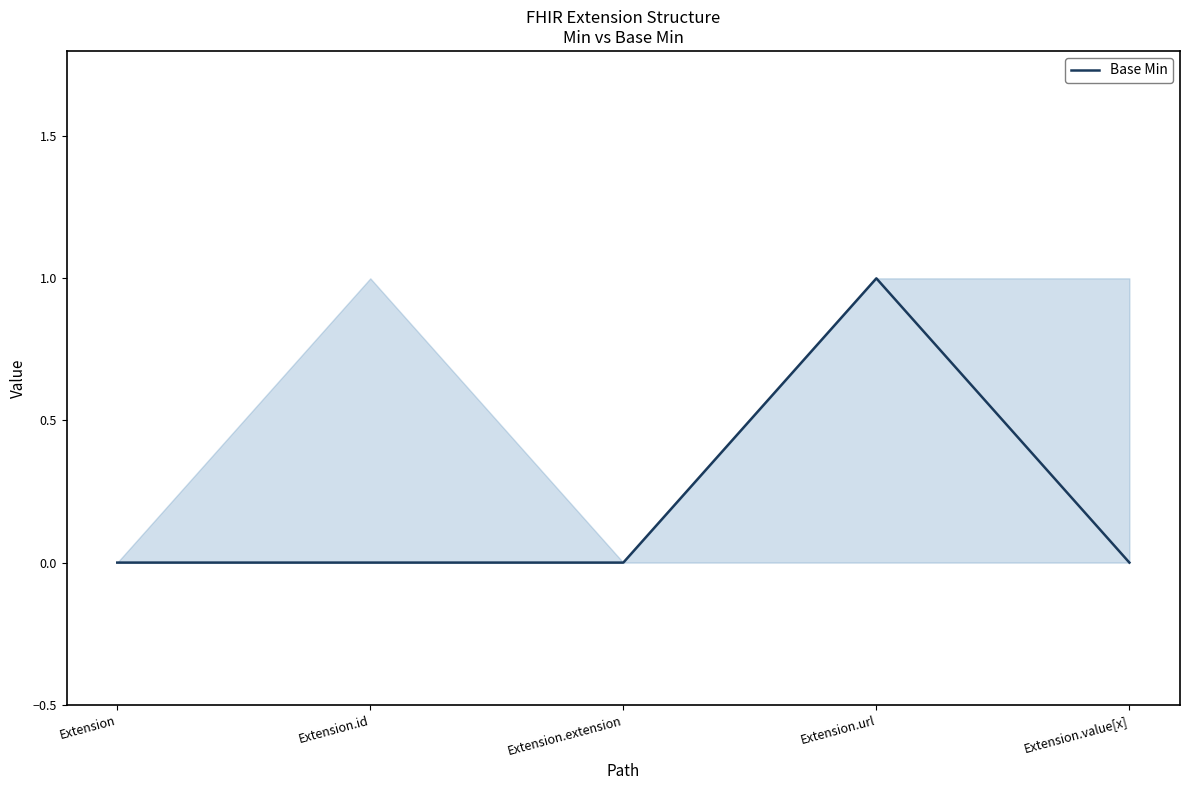

True or false: there are more than 1 points higher than both neighbors.

False